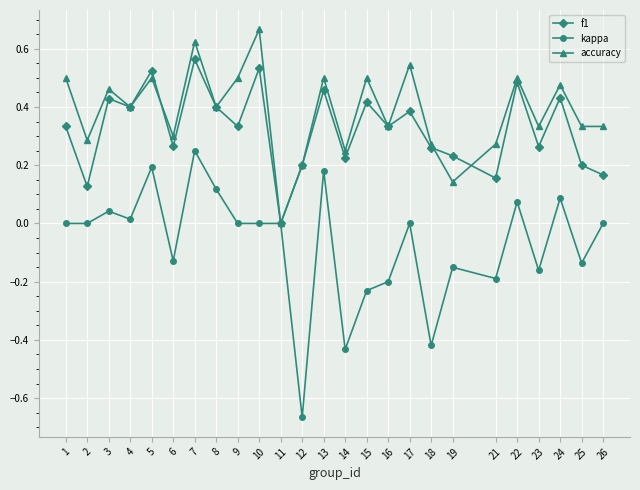

Is this an area chart (filled region under the line)?

No